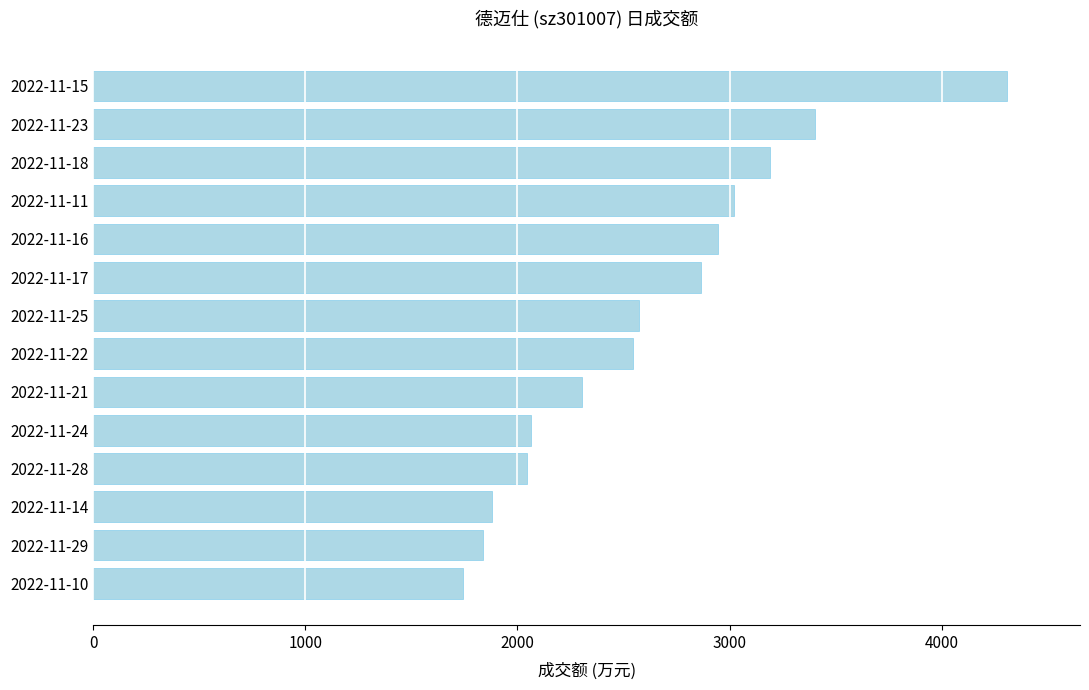

Approximately how many times larger is the value at 2022-11-15 compared to 2022-11-16?

1.5